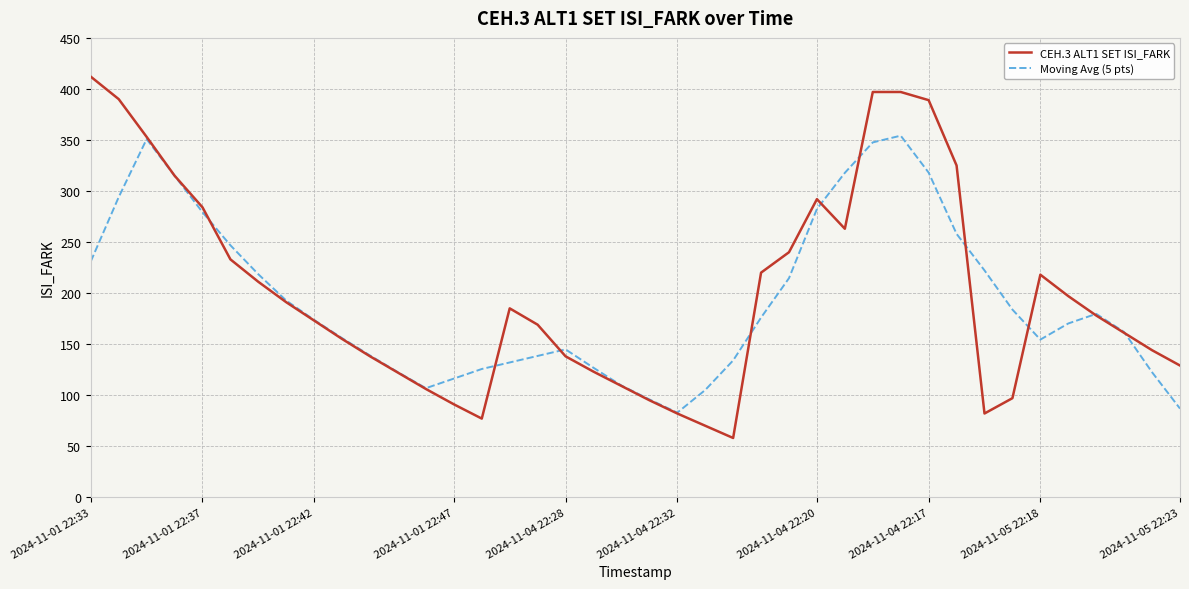

Rank the series by their maximum value, from highest to lowest.

CEH.3 ALT1 SET ISI_FARK, Moving Avg (5 pts)